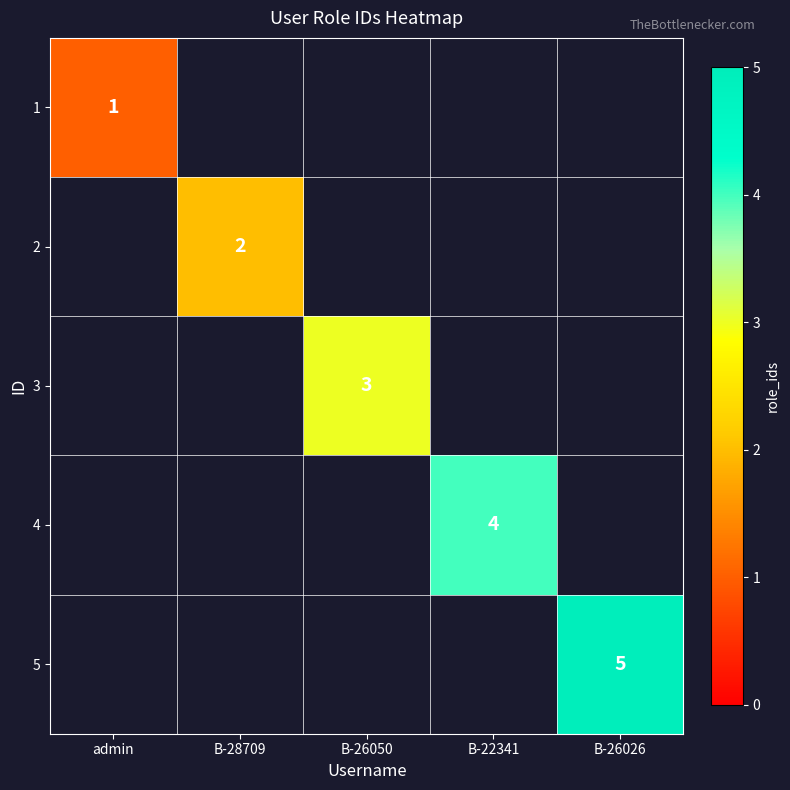

The 5 series shows 2 at B-26026. True or false?

False